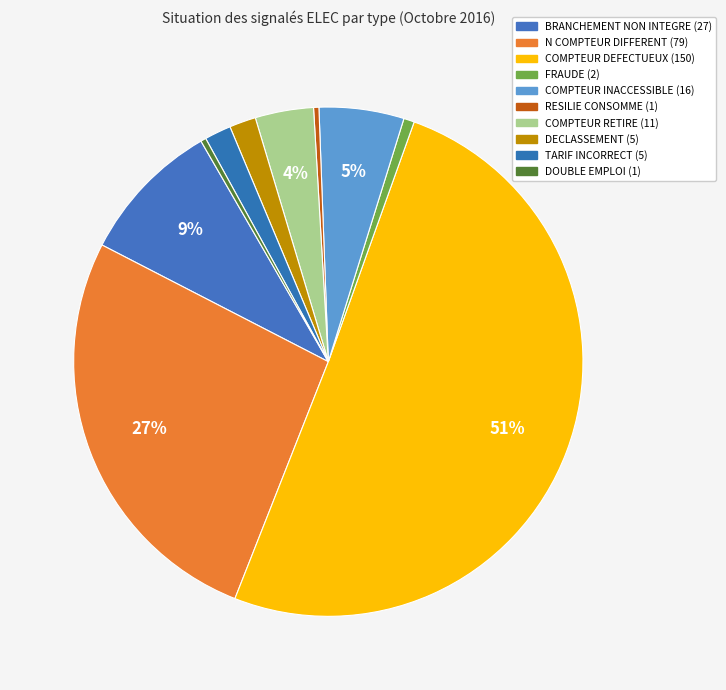

How many slices are in this pie chart?

10